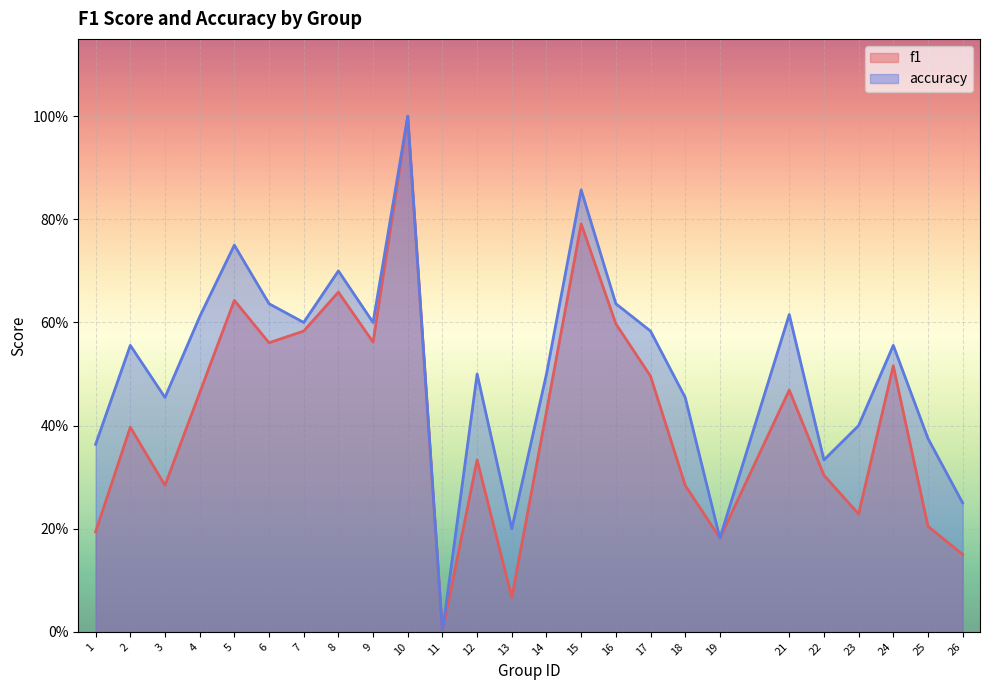

What are all the series names shown in the legend?

f1, accuracy